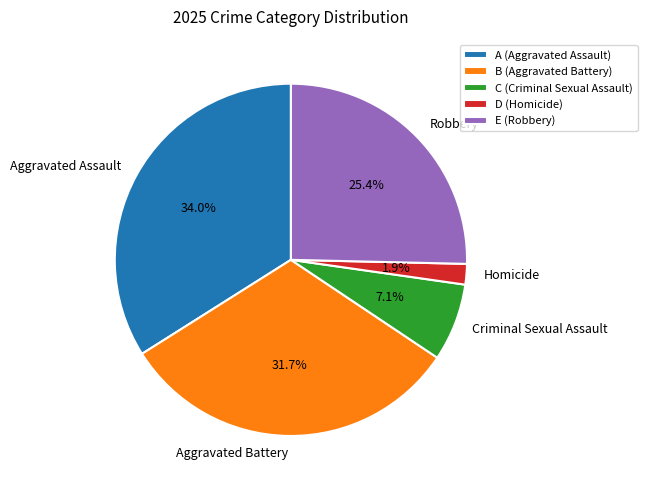

To the nearest percent, what portion does Aggravated Battery represent?

32%